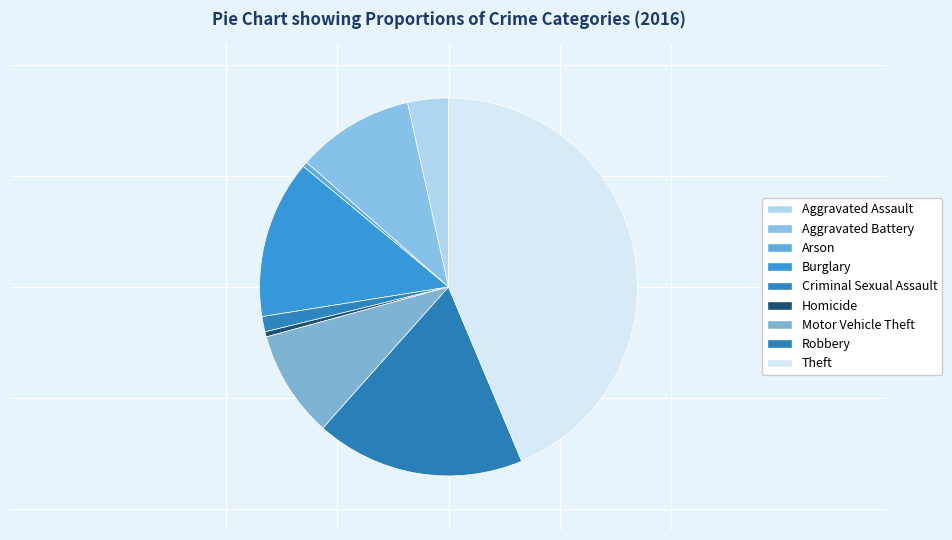

Rank the categories by value from highest to lowest.

Theft, Robbery, Burglary, Aggravated Battery, Motor Vehicle Theft, Aggravated Assault, Criminal Sexual Assault, Arson, Homicide